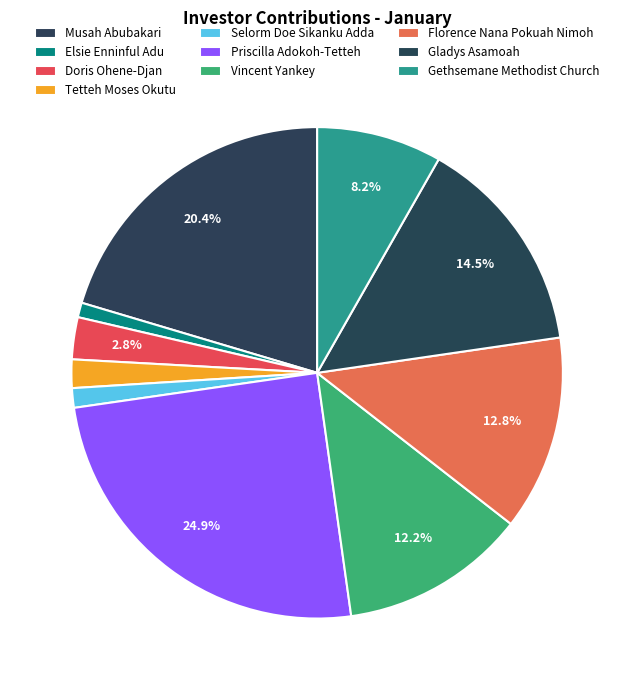

How many segments does this pie chart have?

10